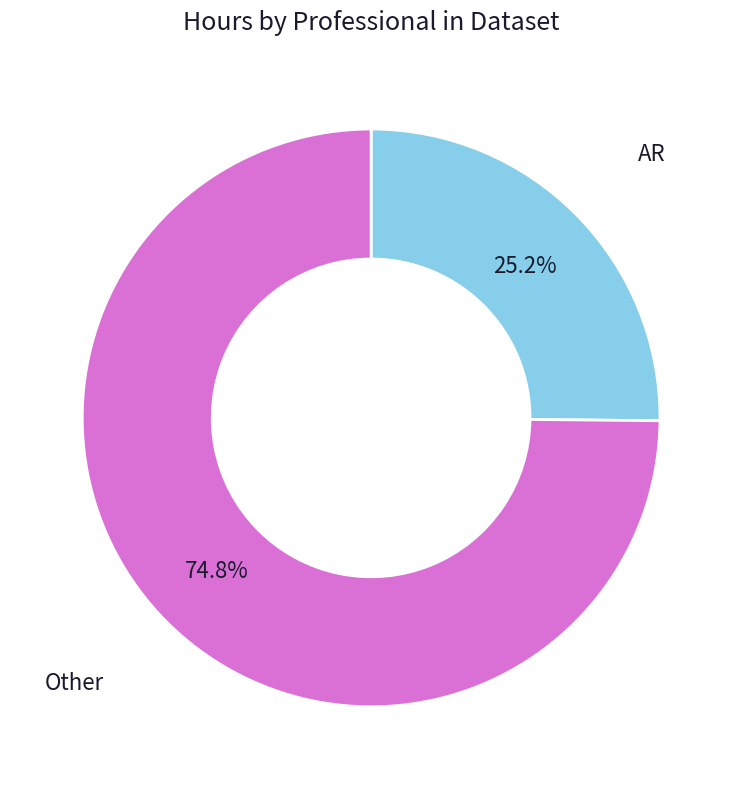

Is AR the majority of the pie?

No